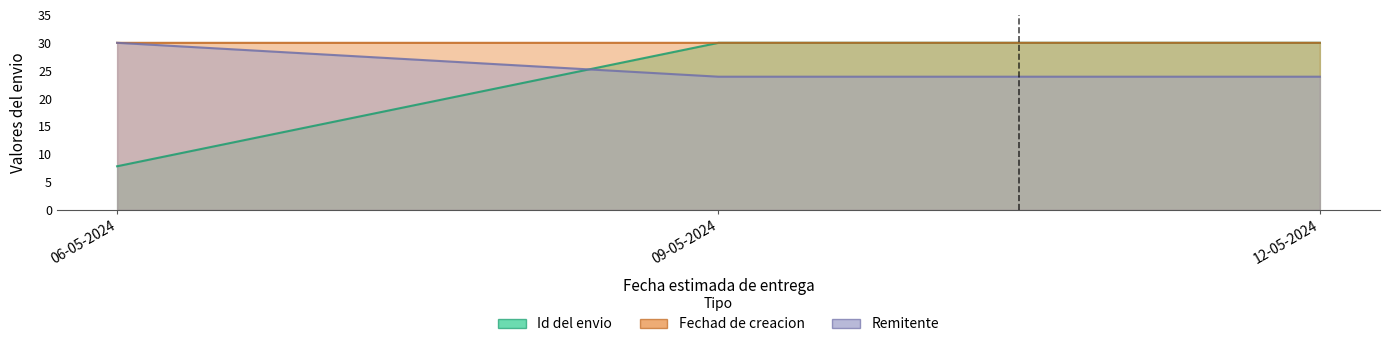

Which has a higher value, 12-05-2024 or 09-05-2024?

12-05-2024